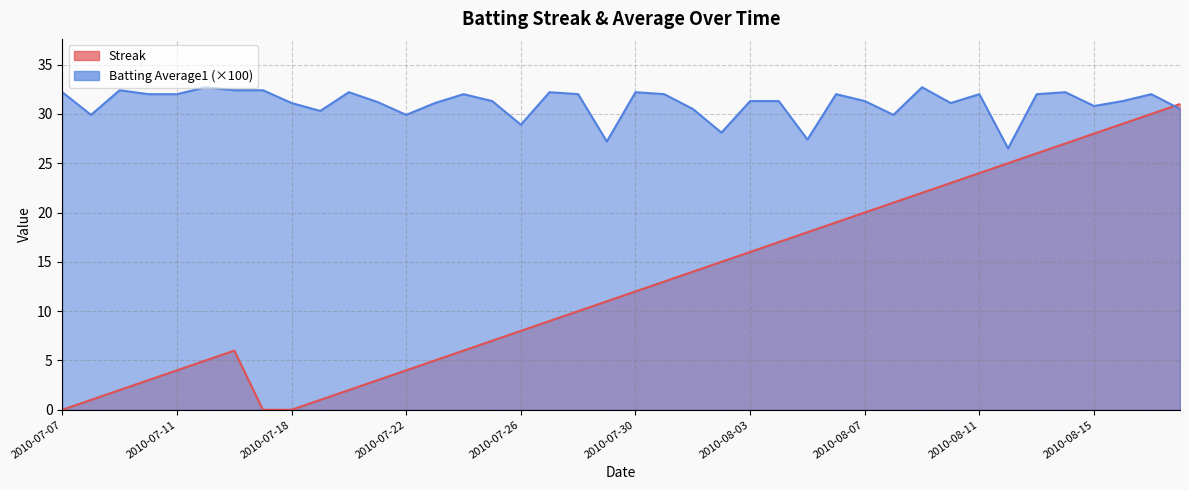

Does the chart display data point markers on the line(s)?

No